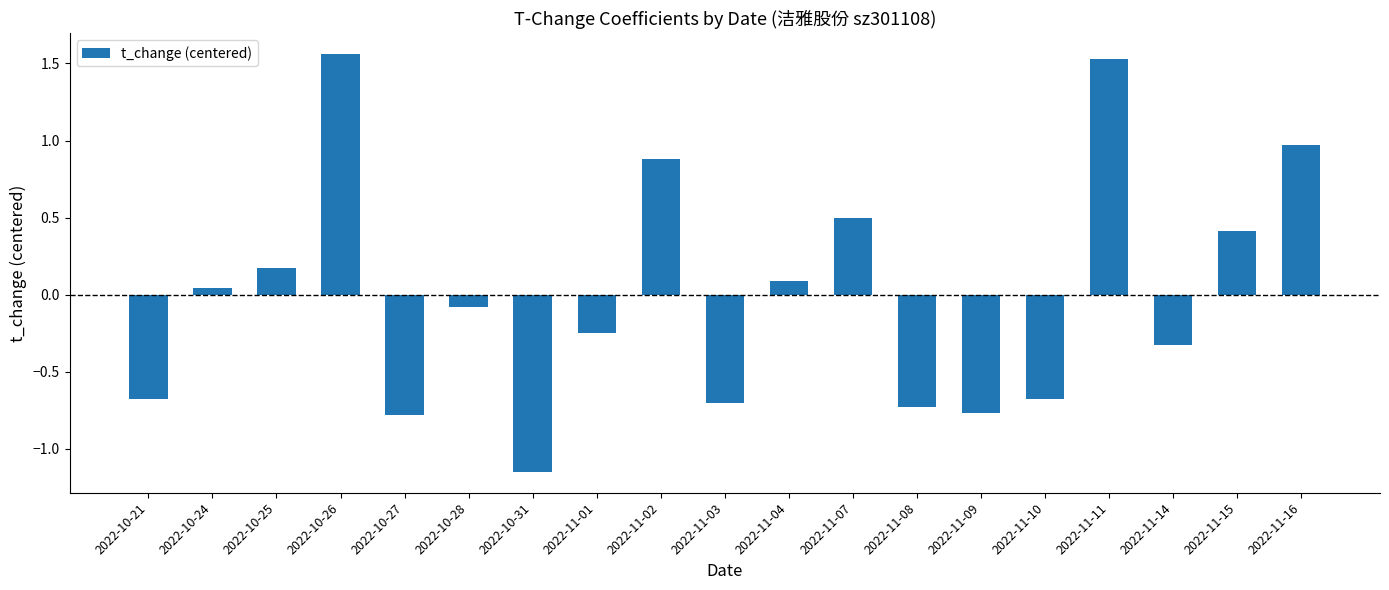

Is it true that the value at 2022-11-10 is -1.2?

False